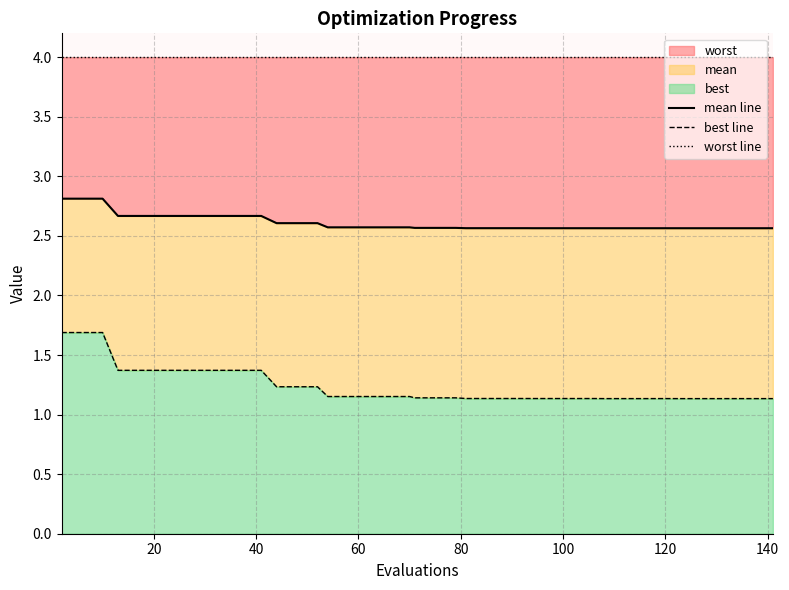

What is the highest value of the mean line series?

2.8